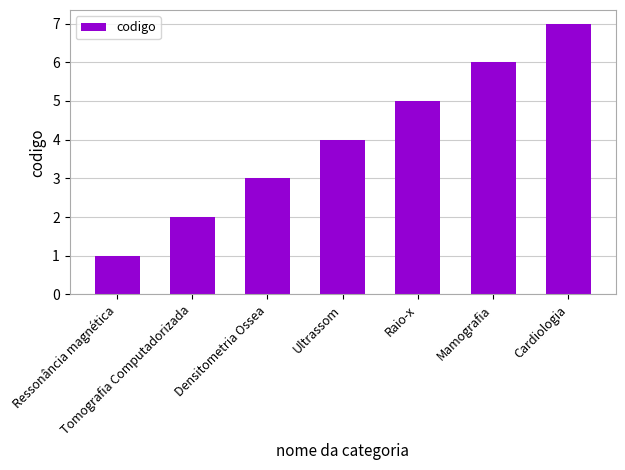

What is the approximate value at Raio-x?

5